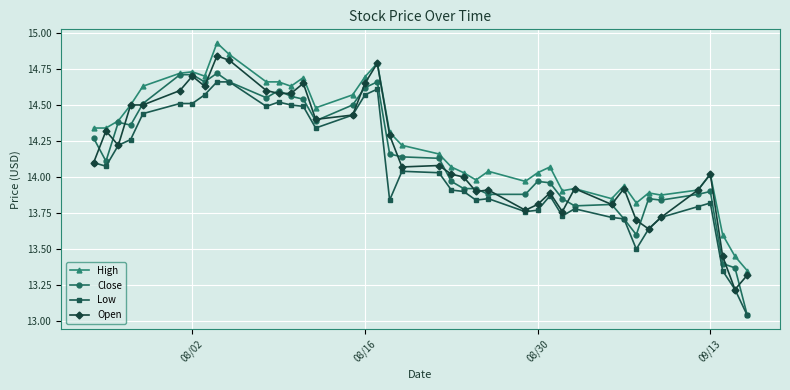

List the series in order of their peak value, lowest first.

Low, Close, Open, High